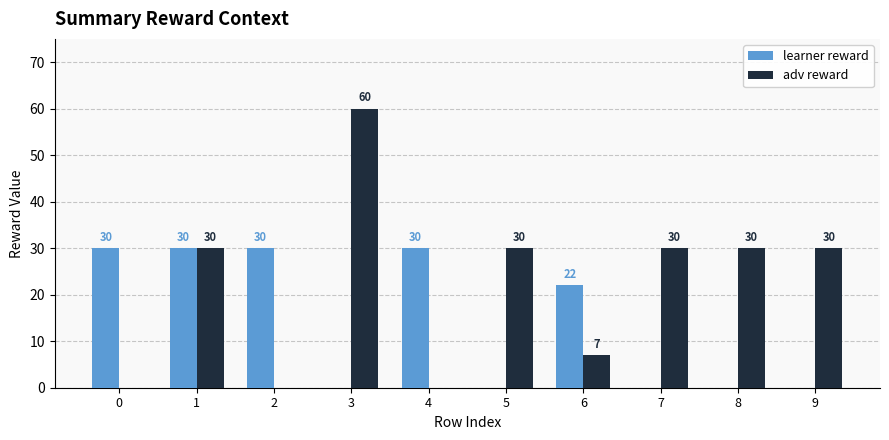

The value of learner reward at 7 is 19. True or false?

False